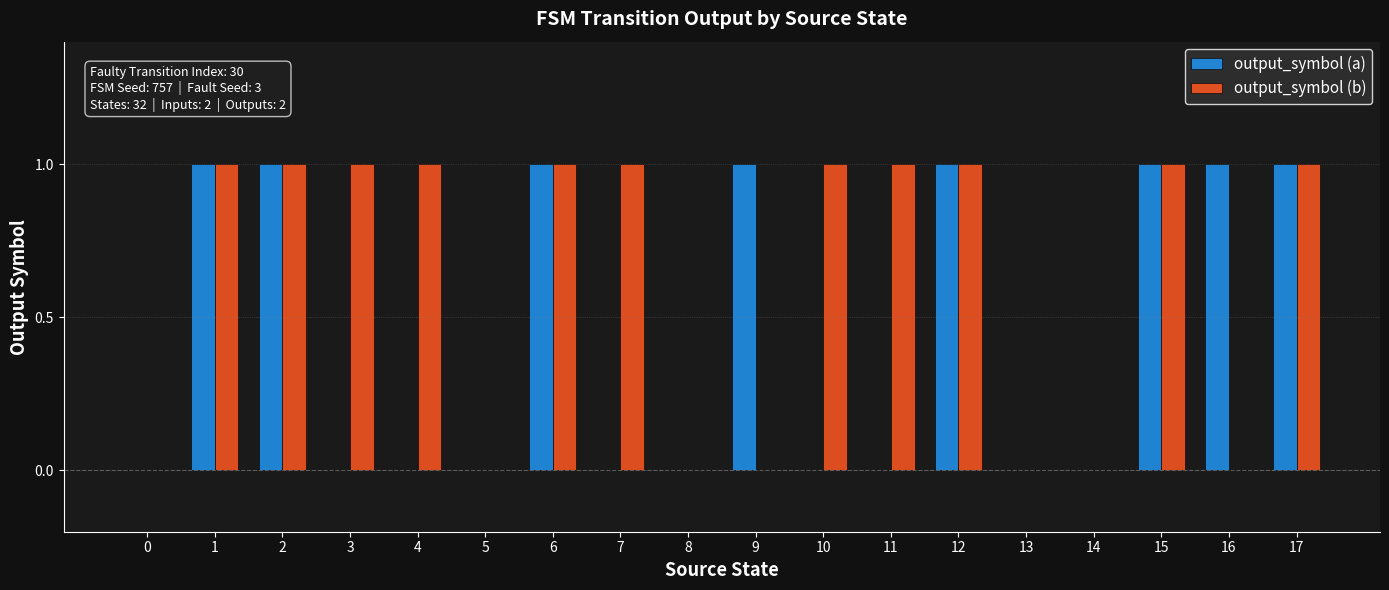

Is it true that output_symbol (b) equals 1 at 1?

True